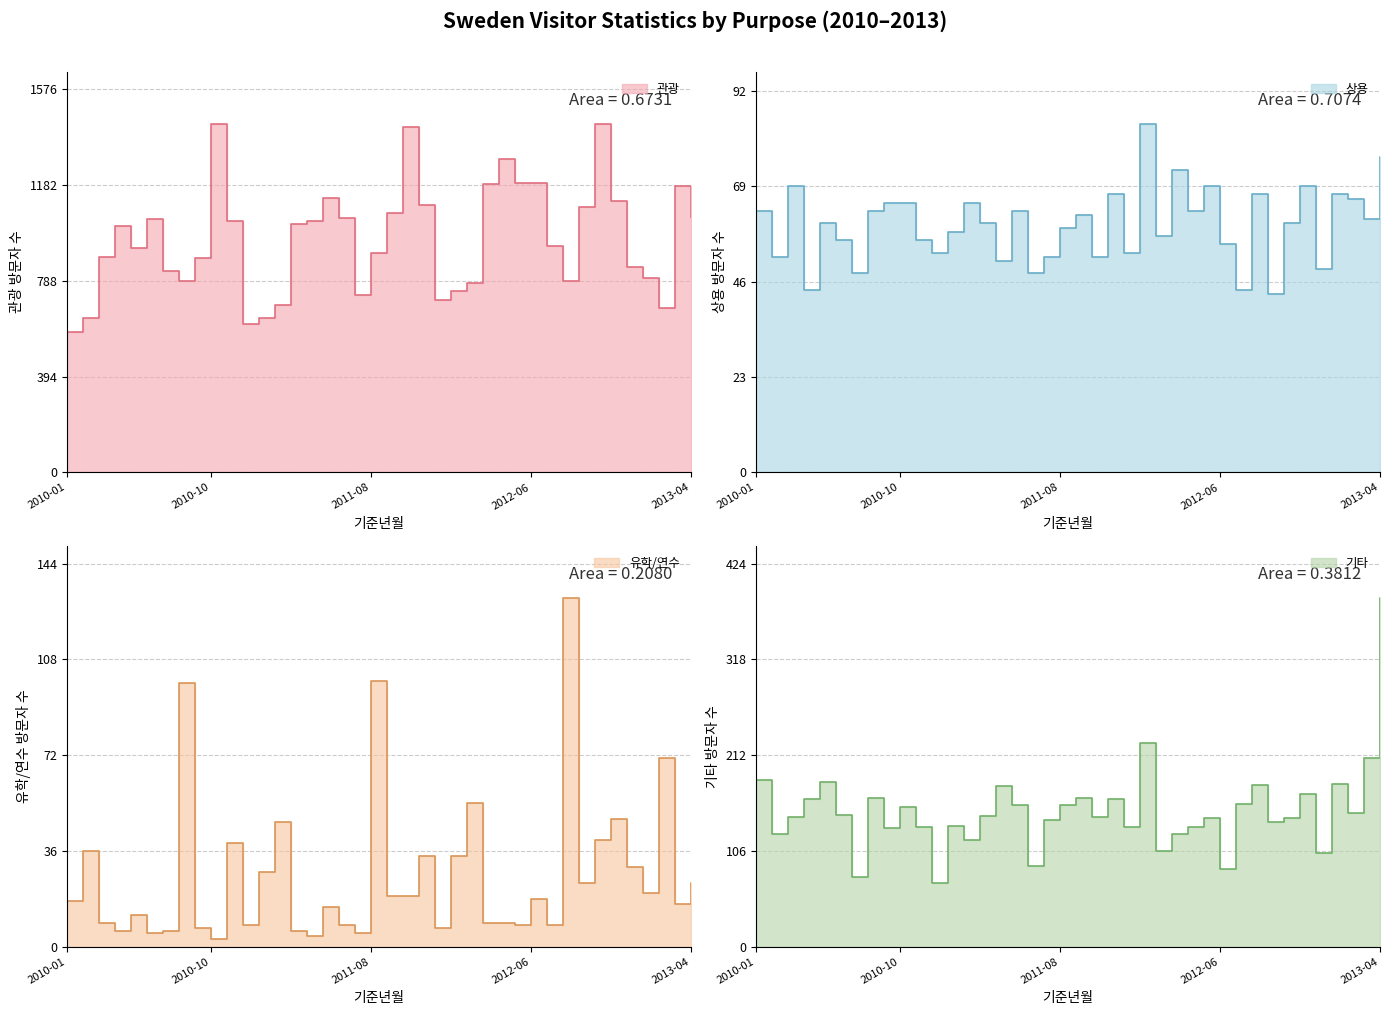

Reading right to left, transcribe all the data shown in this chart.

관광: 1052	1179	678	801	843	1117	1433	1092	787	929	1188	1191	1287	1187	779	747	710	1101	1422	1065	904	731	1047	1128	1035	1021	690	633	612	1033	1433	882	789	827	1041	924	1015	885	634	579
상용: 76	61	66	67	49	69	60	43	67	44	55	69	63	73	57	84	53	67	52	62	59	52	48	63	51	60	65	58	53	56	65	65	63	48	56	60	44	69	52	63
유학/연수: 24	16	71	20	30	48	40	24	131	8	18	8	9	9	54	34	7	34	19	19	100	5	8	15	4	6	47	28	8	39	3	7	99	6	5	12	6	9	36	17
기타: 386	209	148	180	104	169	142	138	179	158	86	142	132	125	106	225	132	163	143	165	157	140	89	157	178	145	118	133	70	132	155	131	165	77	146	182	164	143	125	185